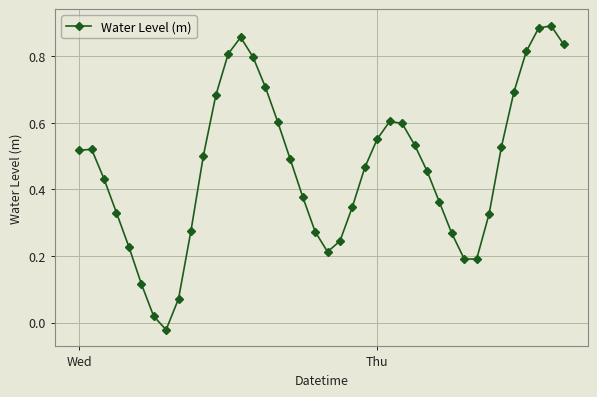

What is the sum of all values?

18.6